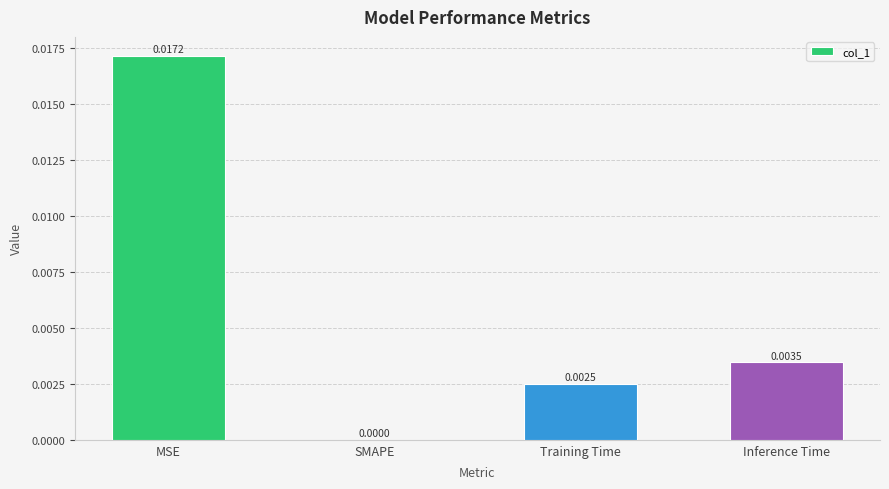

Which category has the highest value across all series?

MSE